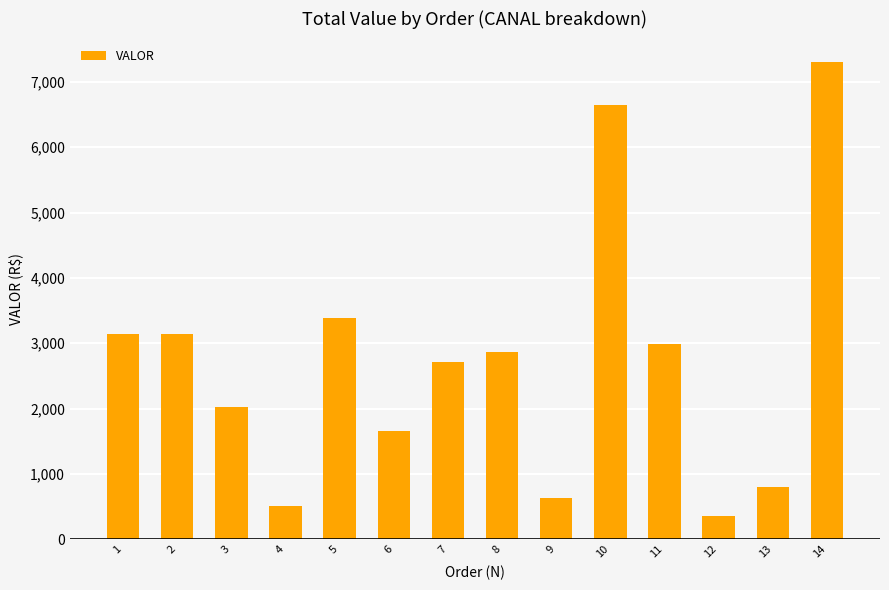

How many data points are above 2871?

7